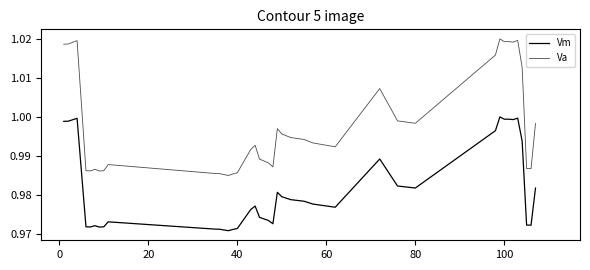

Does the chart display data point markers on the line(s)?

No